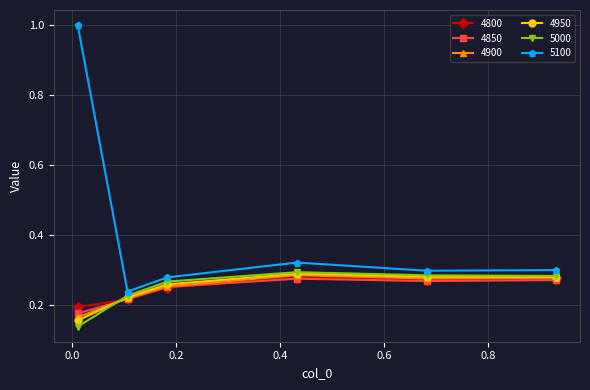

At how many categories does at least one series exceed 0?

6